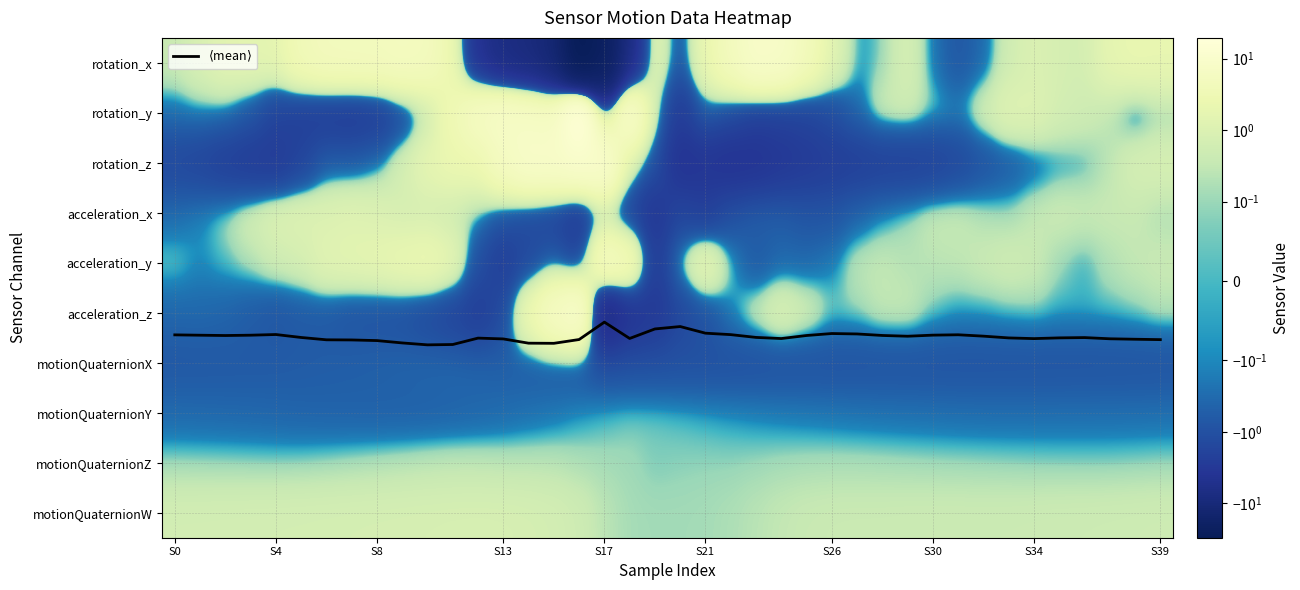

Which series has the largest total across all categories?

$\langle$mean$\rangle$